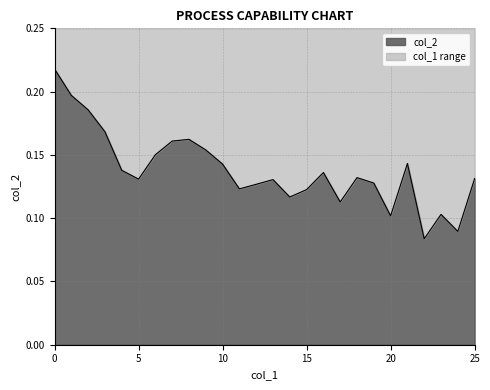

List the labels in order of value, smallest first.

22, 24, 20, 23, 17, 14, 15, 11, 12, 19, 13, 5, 25, 18, 16, 4, 10, 21, 6, 9, 7, 8, 3, 2, 1, 0